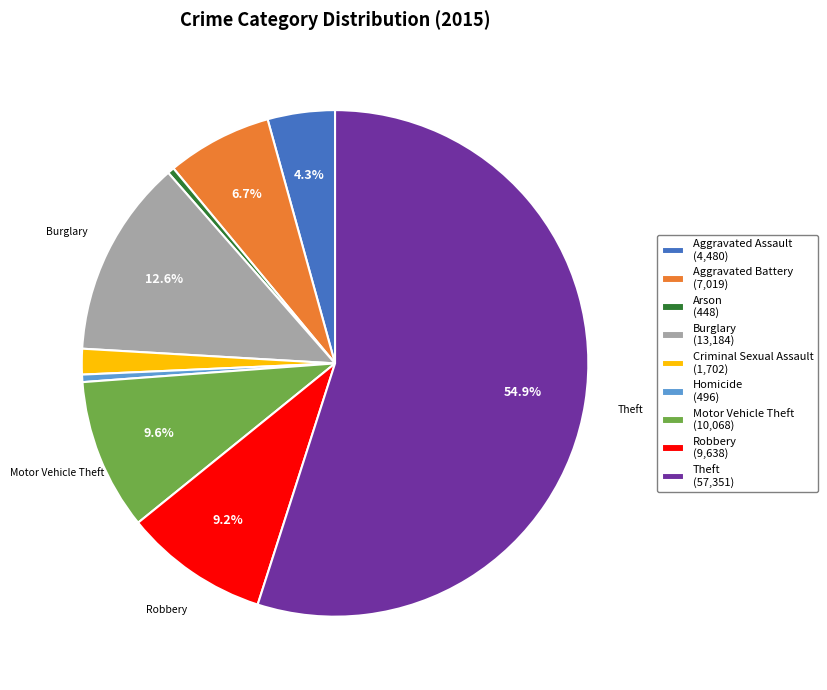

Does any single category account for the majority?

Yes